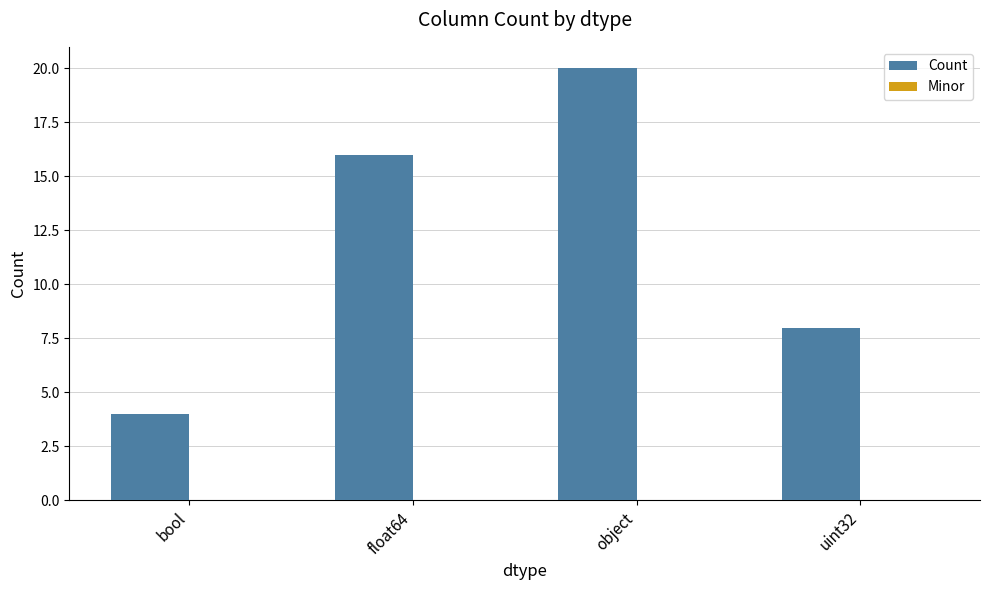

Between uint32 and bool, which is larger?

uint32